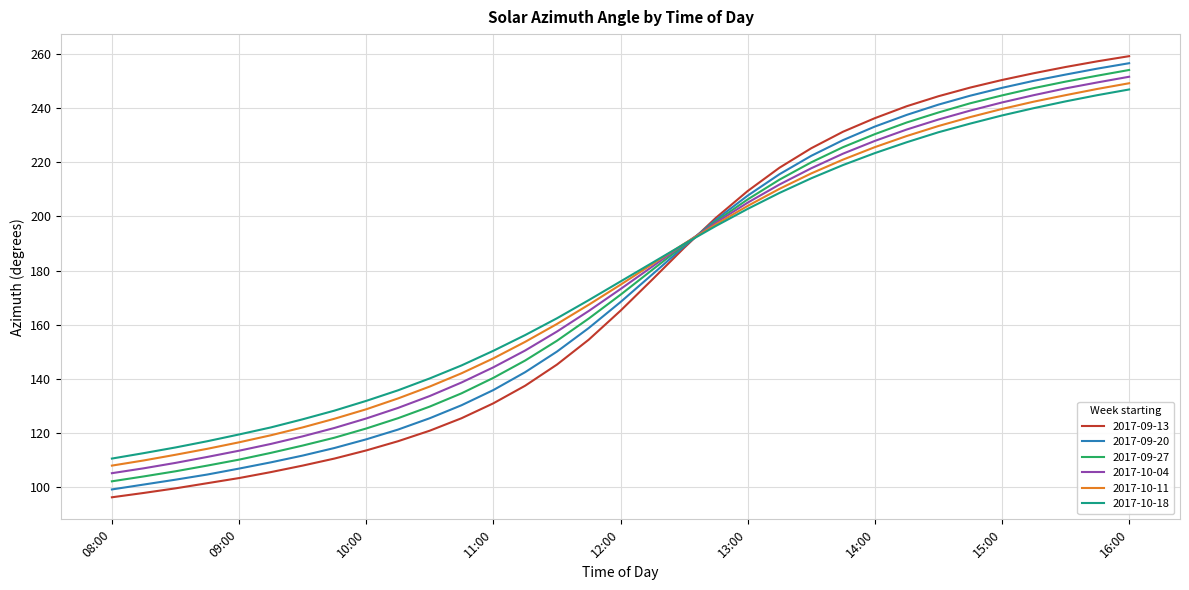

Which series has the largest range (max minus min)?

2017-09-13